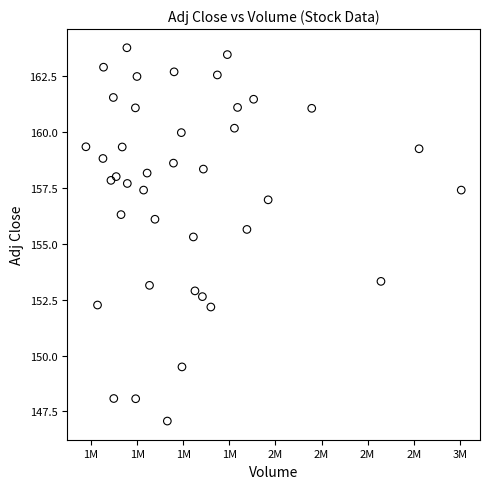

What Y value in the scatter plot is closest to 155?

155.3